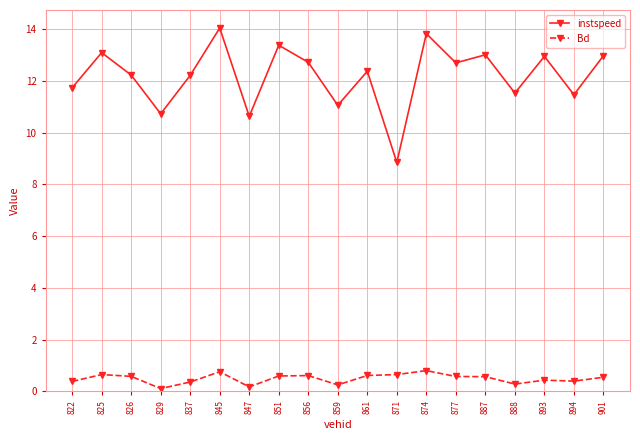

What is the average value of the Bd series?

0.5